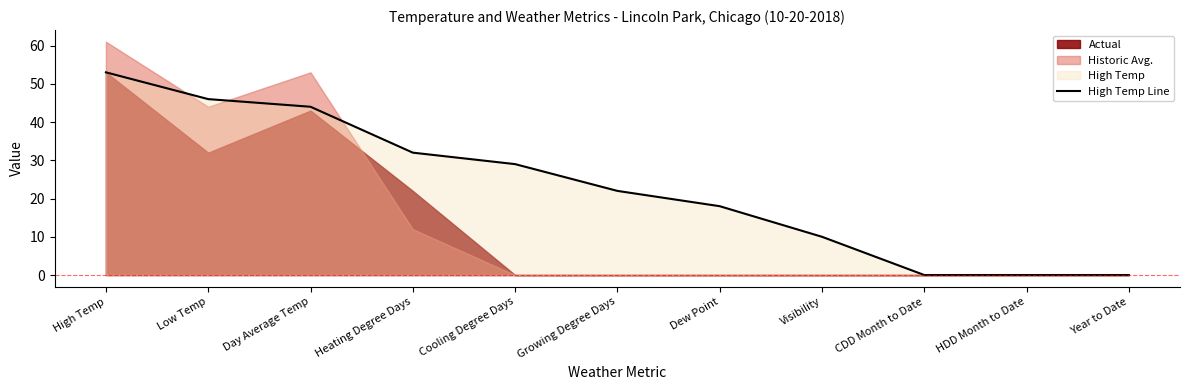

What is the label of the 11th point from the right?

High Temp